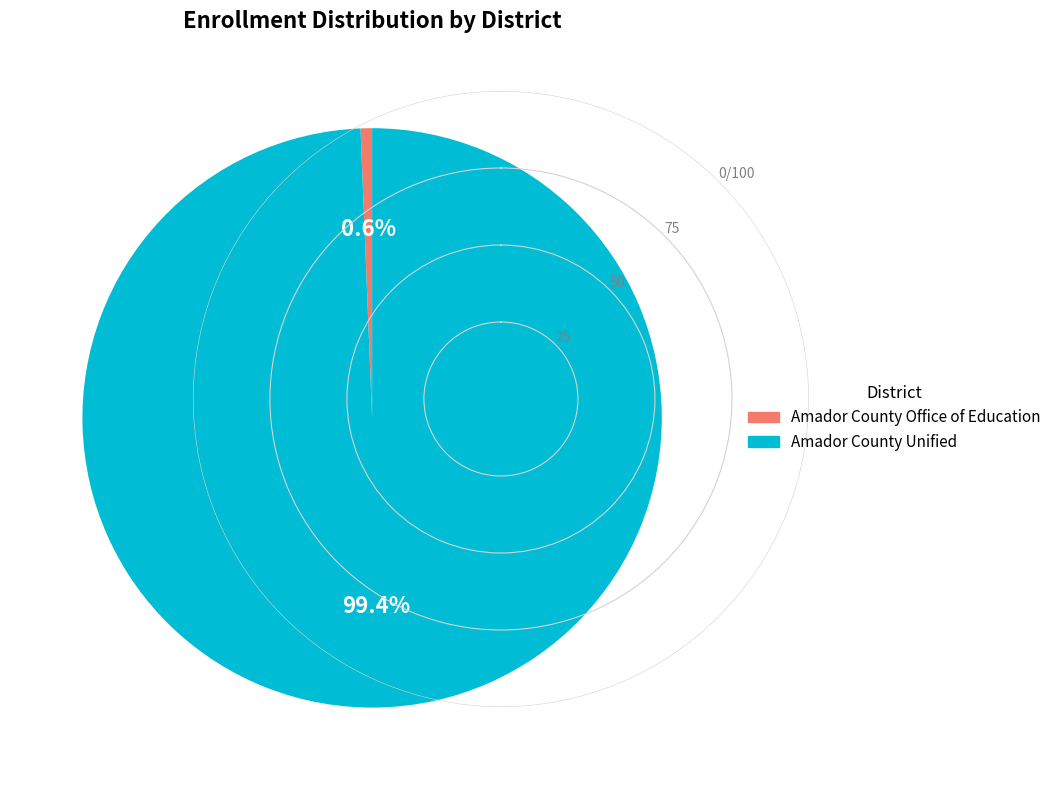

What is the smallest slice in the pie chart?

Amador County Office of Education